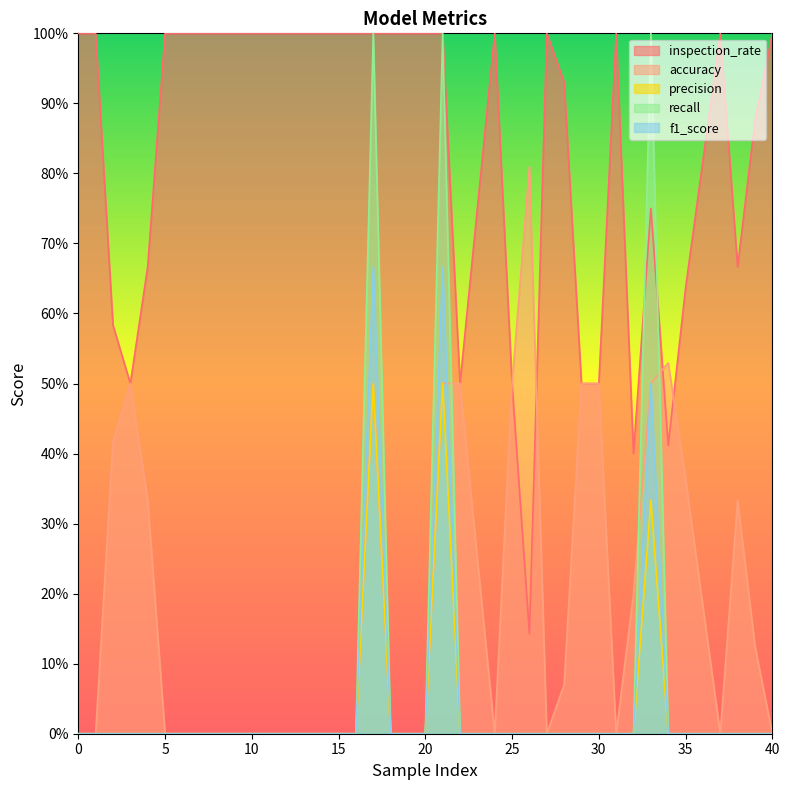

Rank the series at 22 from highest to lowest value.

inspection_rate, accuracy, precision, recall, f1_score